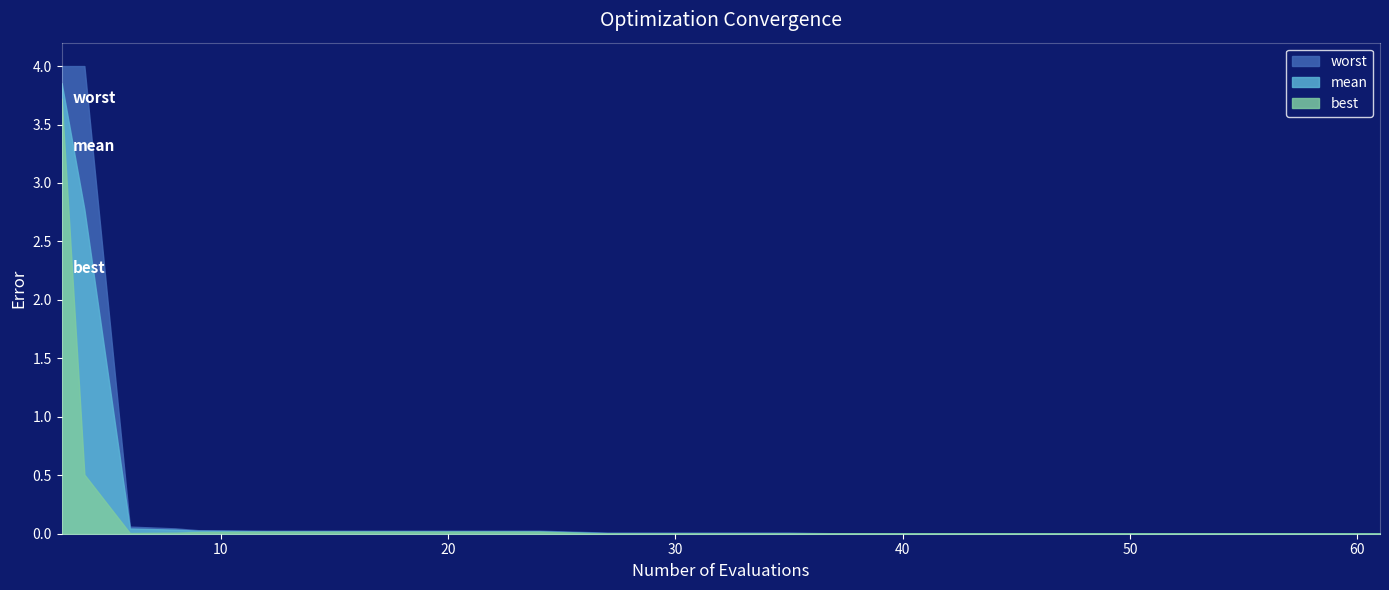

Which category has the lowest value across all series?

61